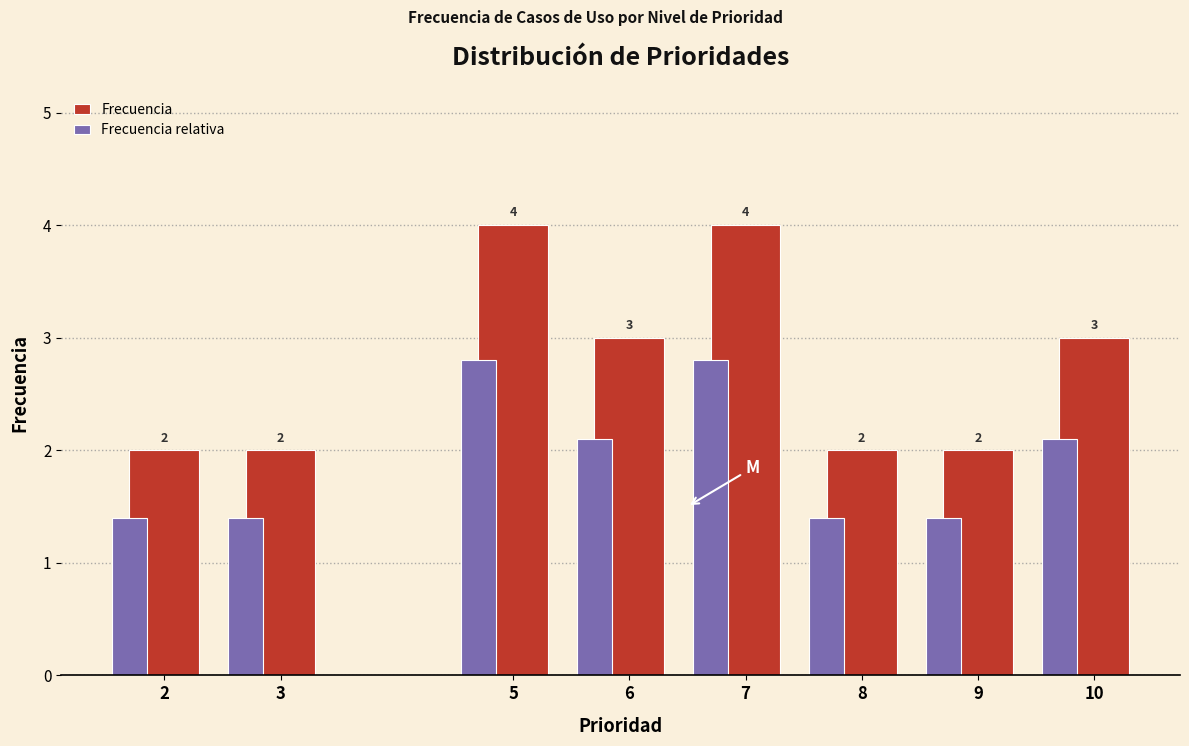

Which series has the largest total across all categories?

Frecuencia